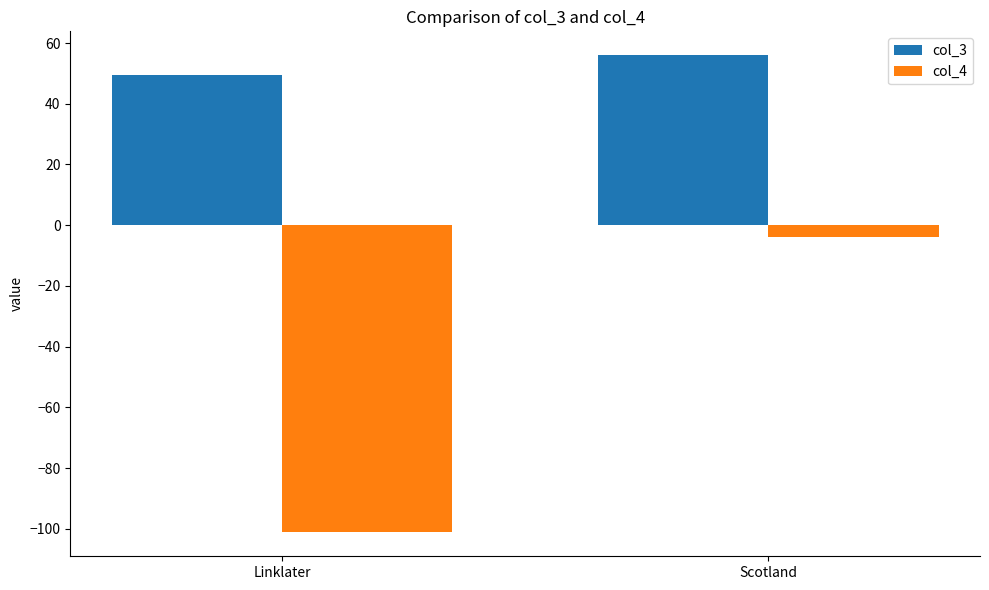

What is the label of the 2nd bar from the right?

Linklater